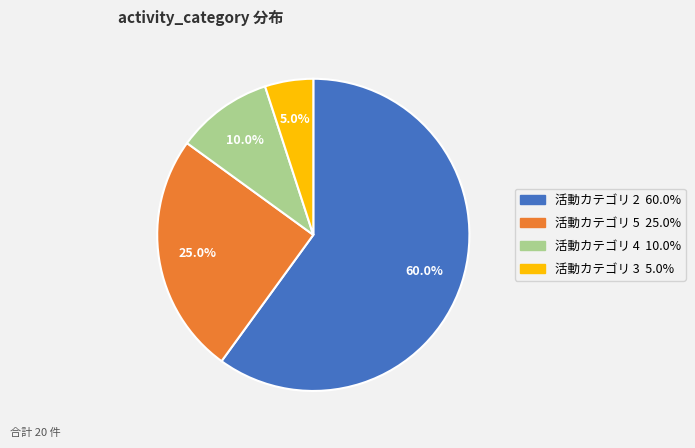

How many slices are in this pie chart?

4